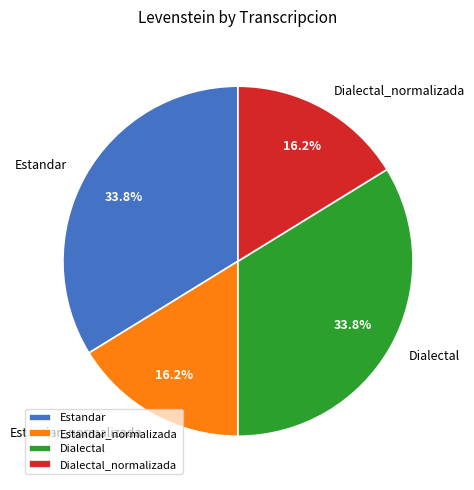

What percentage do Estandar_normalizada and Dialectal_normalizada together represent?

32.4%